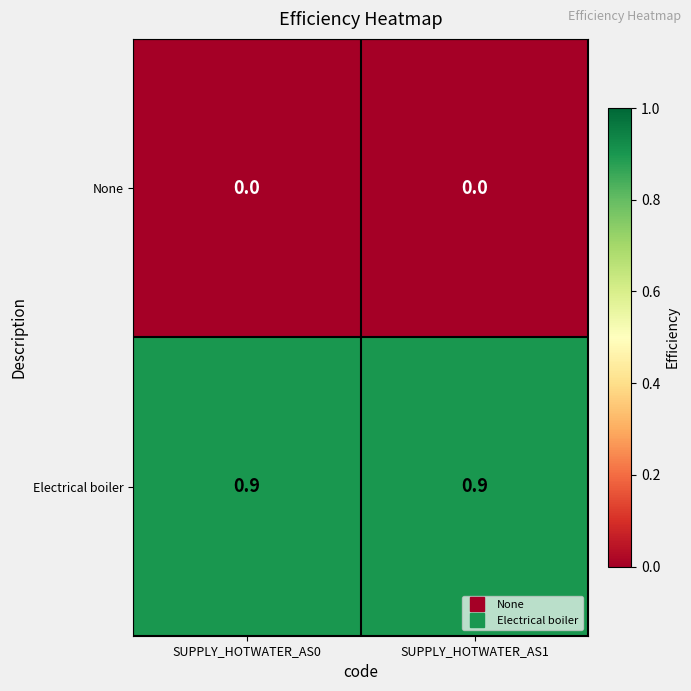

What is the difference between the highest and lowest values at SUPPLY_HOTWATER_AS1?

0.9